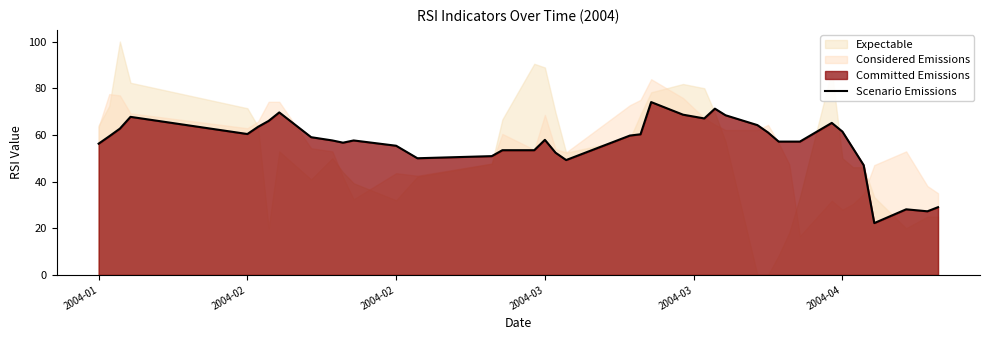

How many interior local valleys (lower than both neighbors) does the data have?

7